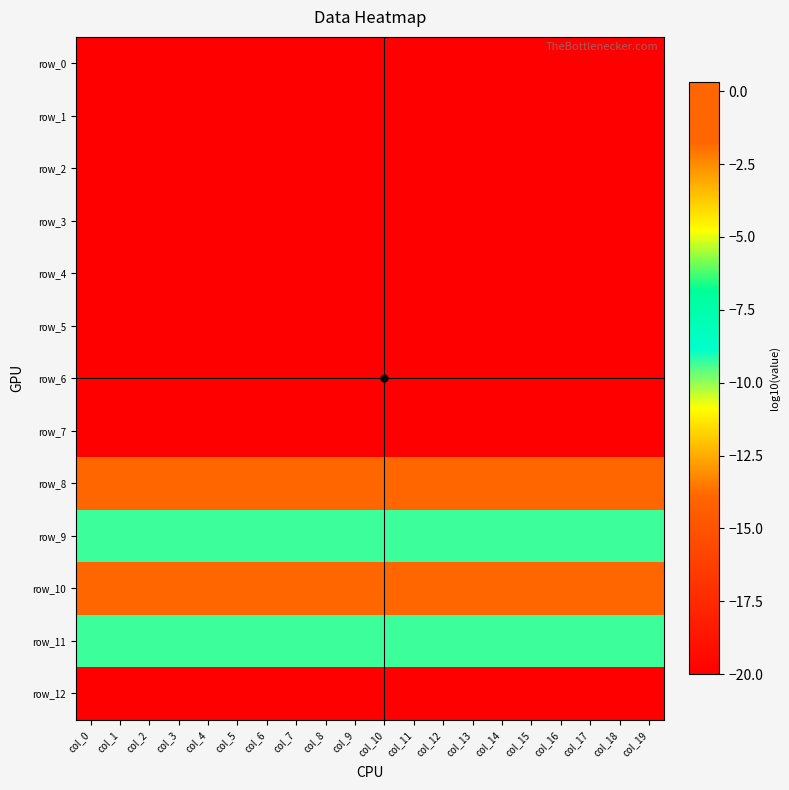

What is the minimum value for row_10?

0.3